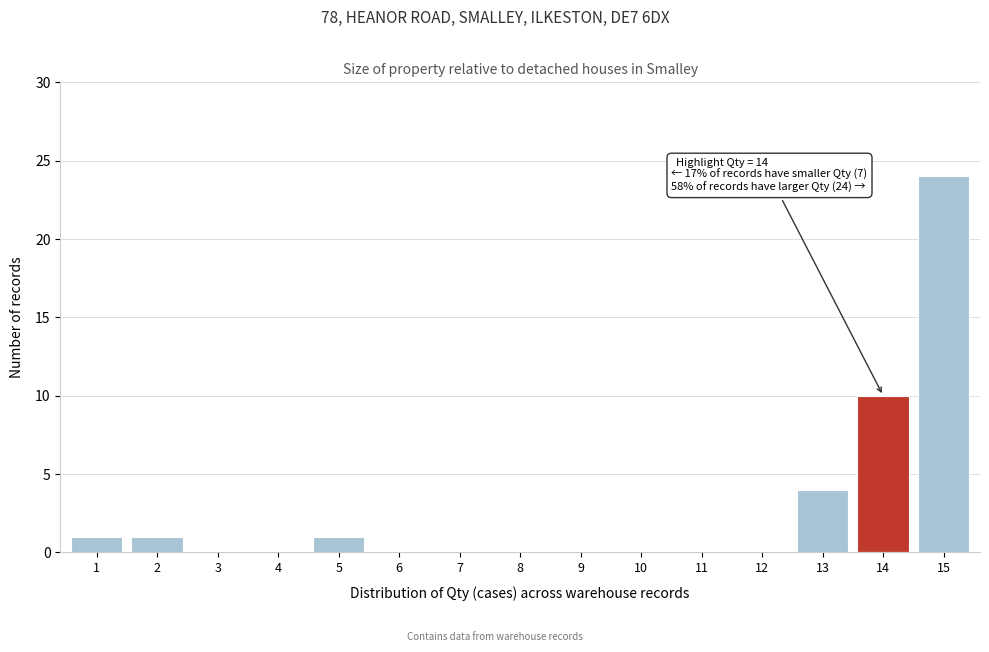

The value at 9 is 0. True or false?

True